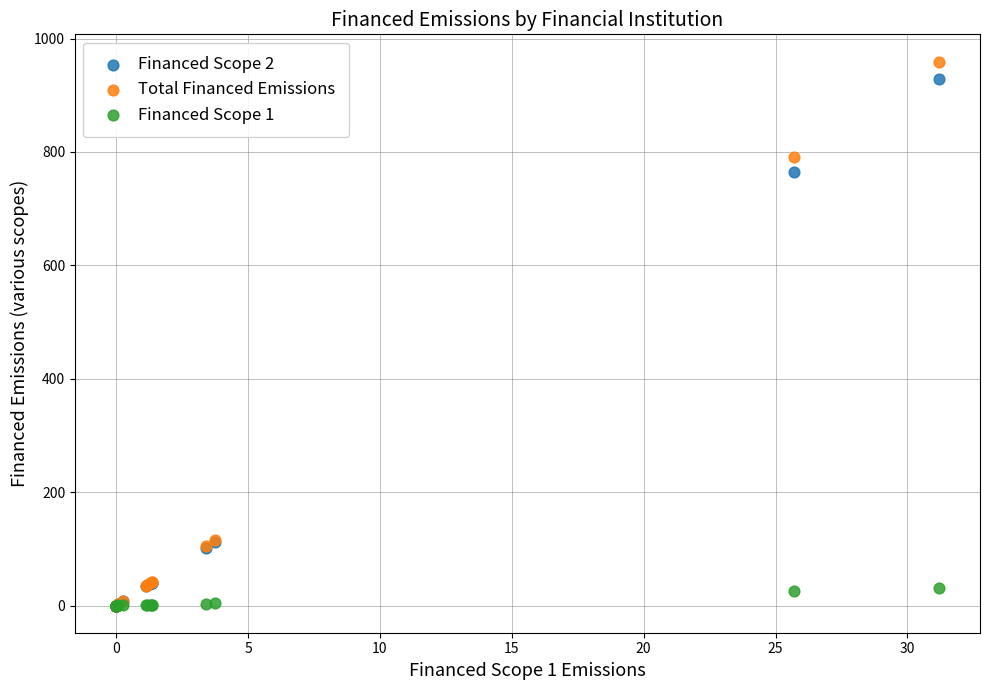

What are all the series names shown in the legend?

Financed Scope 2, Total Financed Emissions, Financed Scope 1